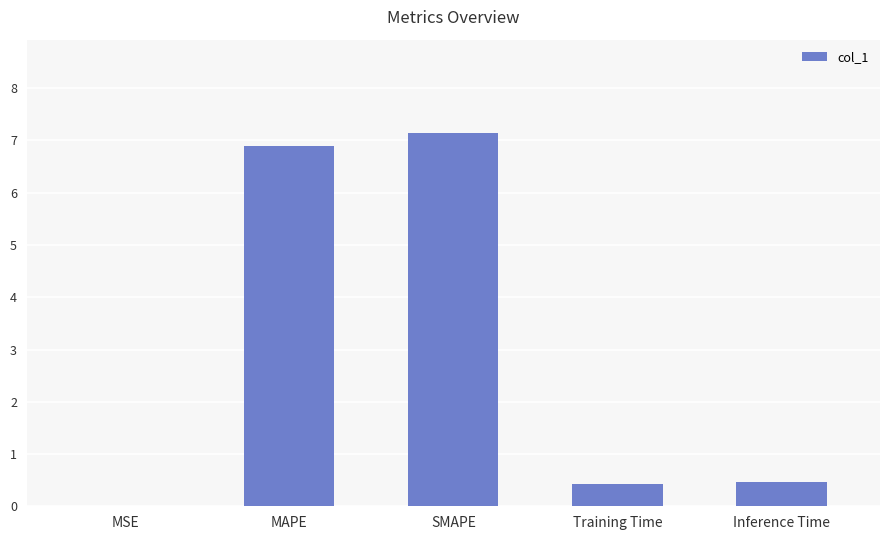

Is it true that the value at Training Time is 0.4?

True